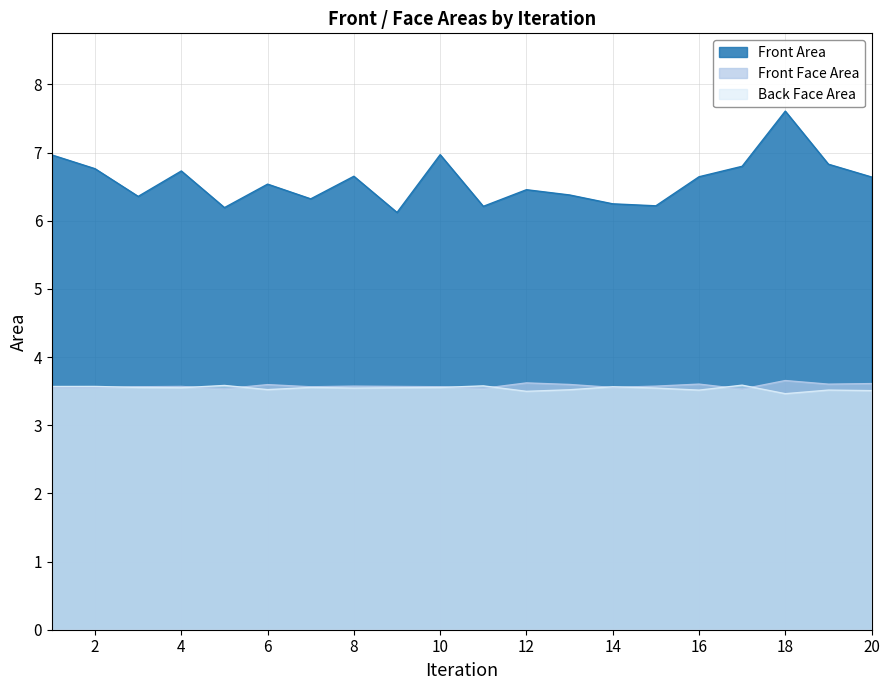

How many intersections are there between Front Face Area and Back Face Area?

9